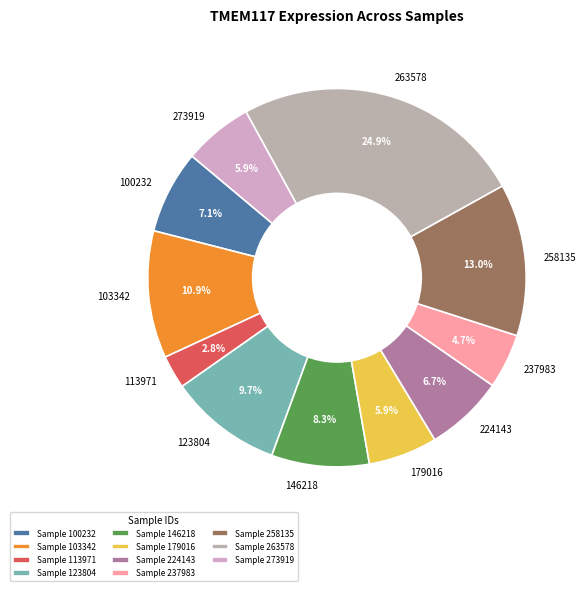

Which has a higher value, 103342 or 100232?

103342